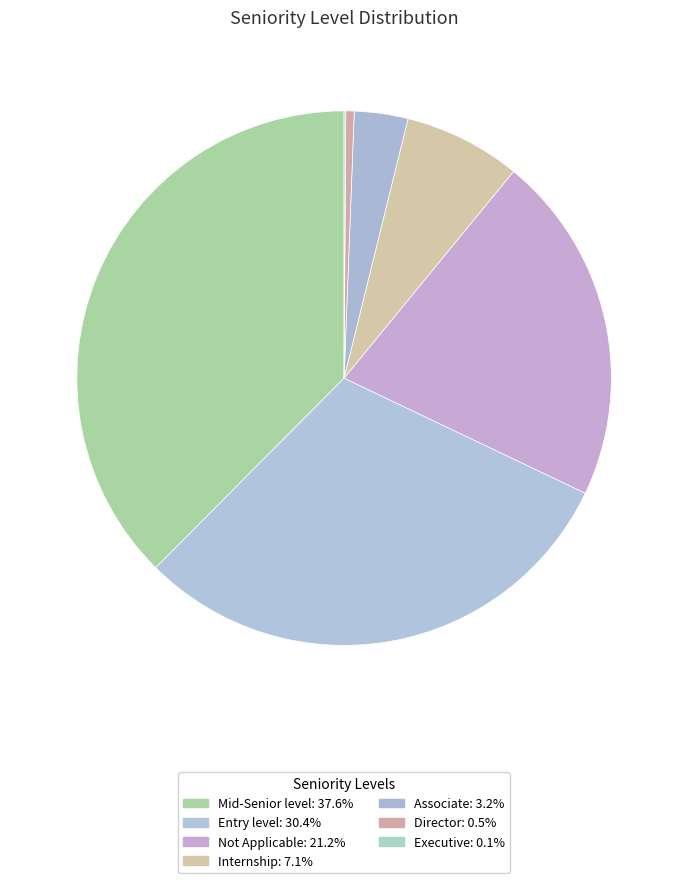

Rank the categories by value from highest to lowest.

Mid-Senior level, Entry level, Not Applicable, Internship, Associate, Director, Executive